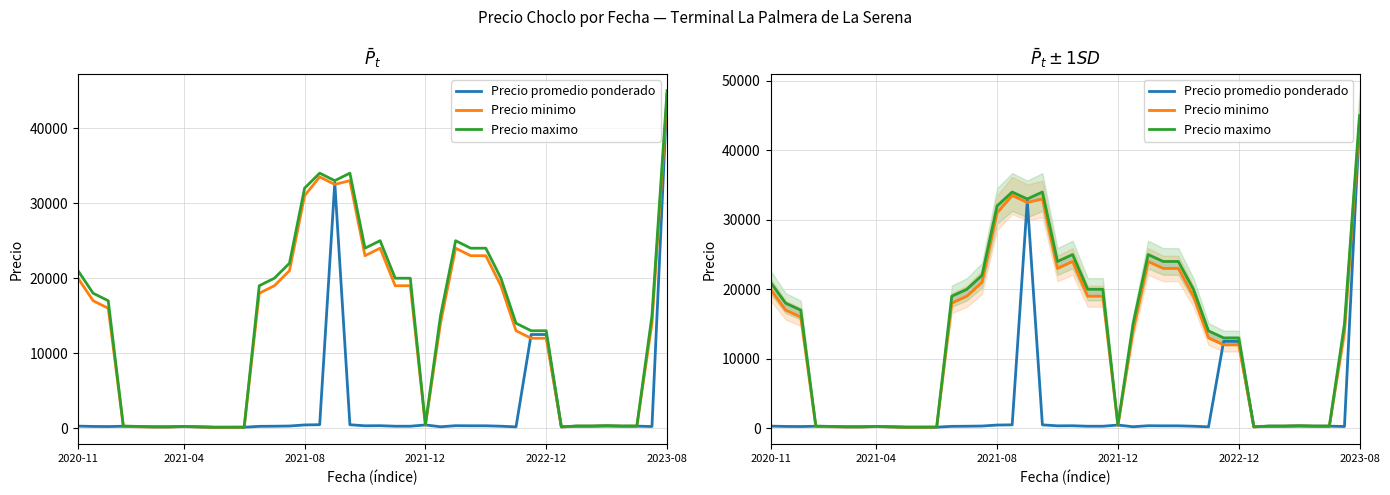

How many data points does each series have?

40